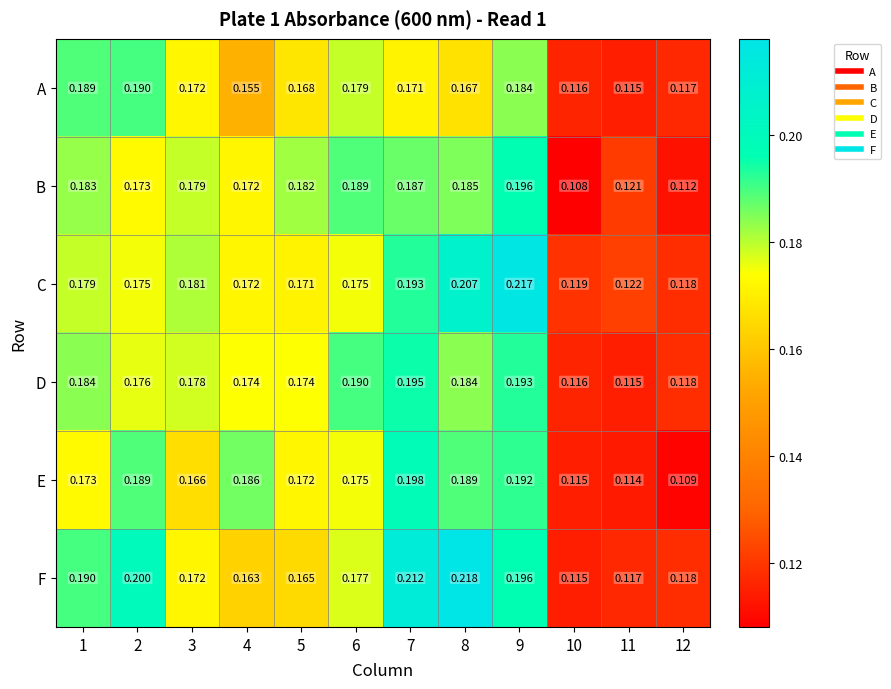

Rank the series by their maximum value, from highest to lowest.

F, C, E, B, D, A